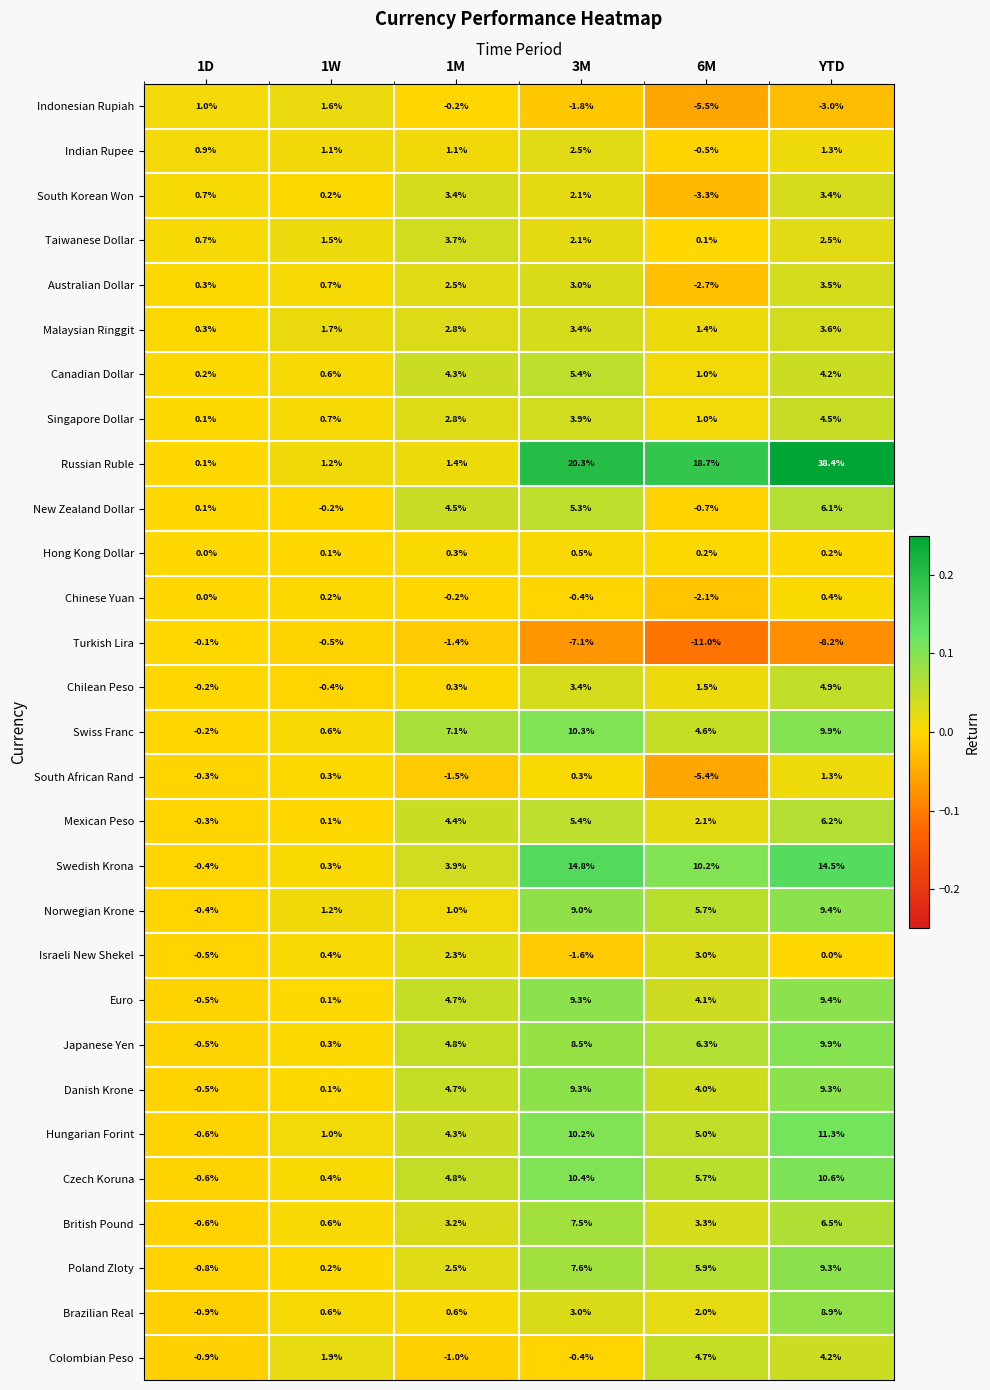

What is the difference between the second highest and second lowest values in the South African Rand series?

1.8